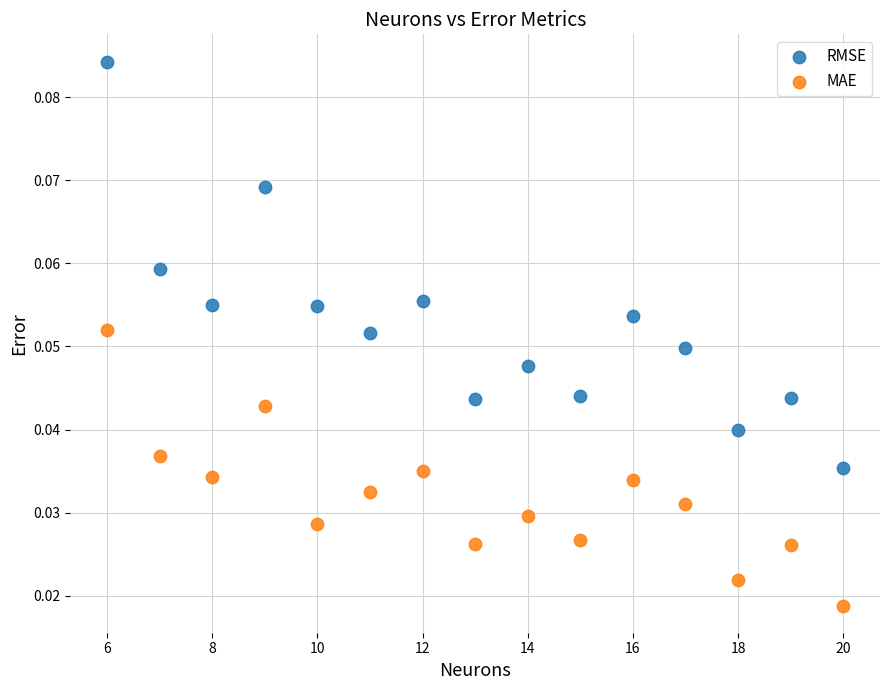

What is the X range (max minus min) for the scatter plot?

14.0